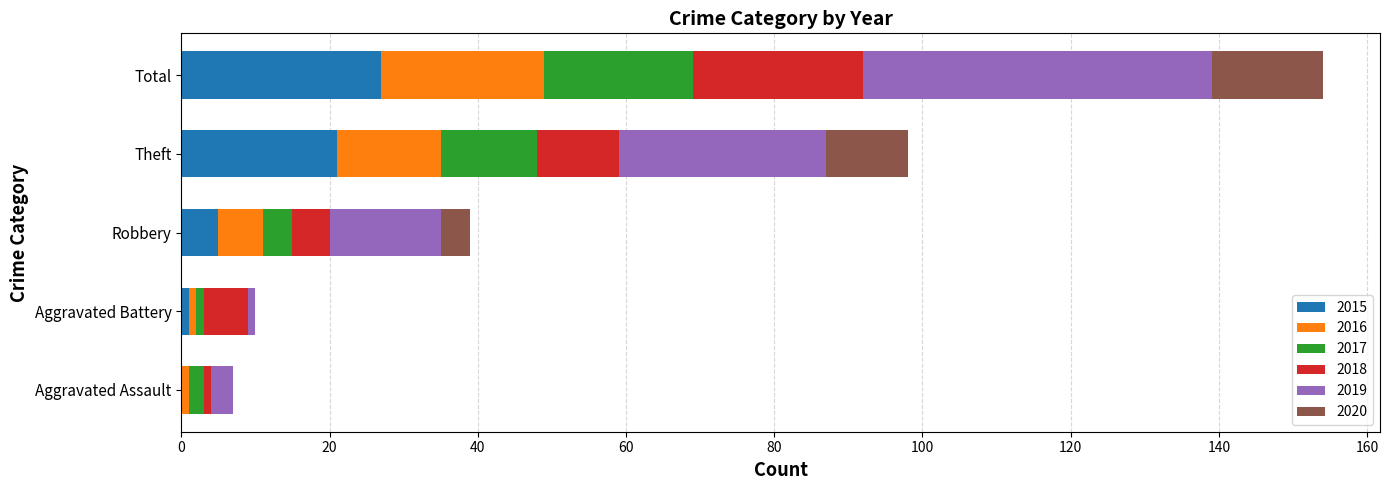

At which label does 2015 reach its peak?

Total